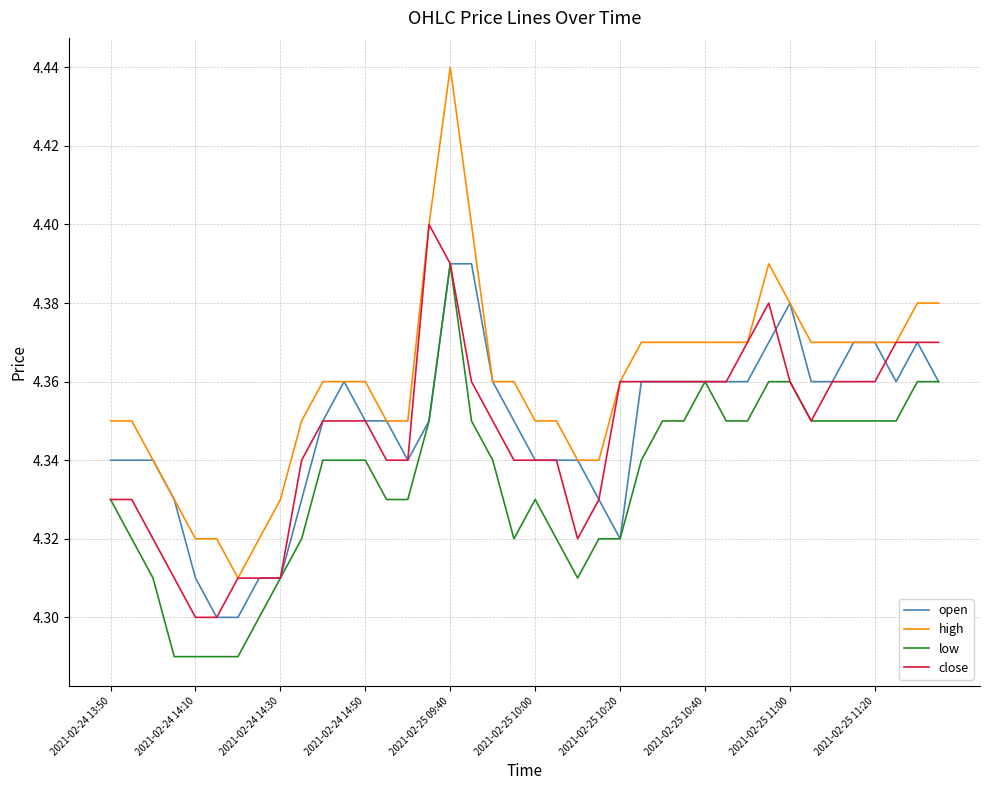

Which series has the largest range (max minus min)?

high